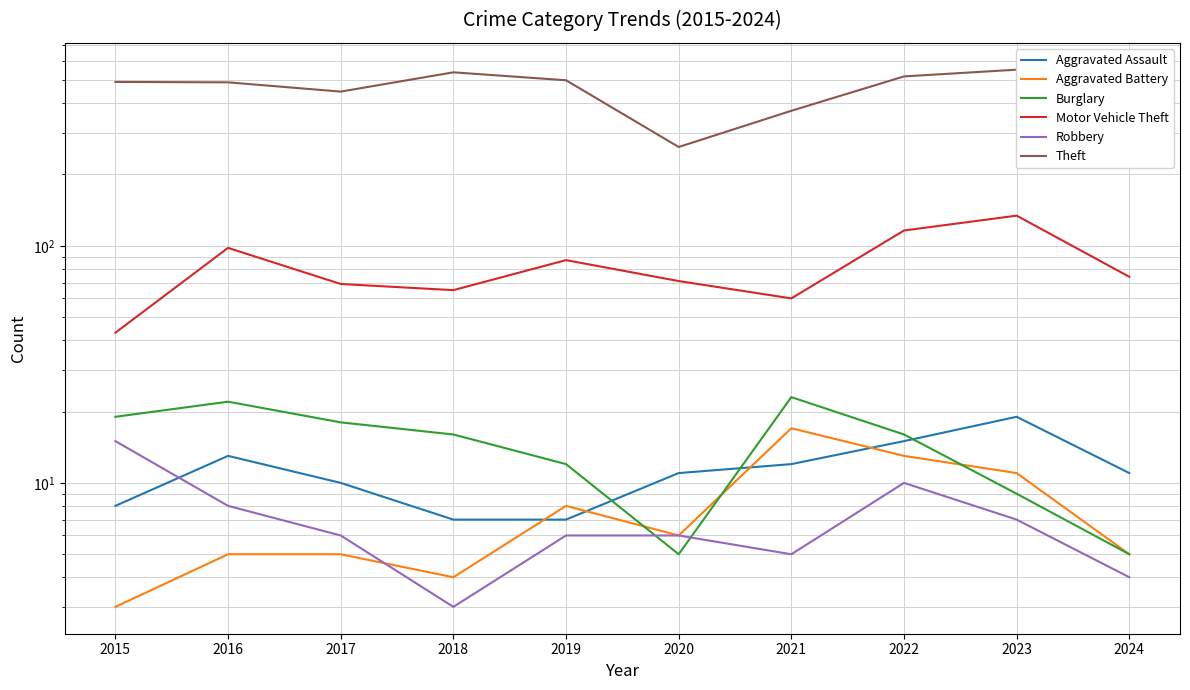

Reading left to right, list all the values displayed in this chart.

Aggravated Assault: 2015=8	2016=13	2017=10	2018=7	2019=7	2020=11	2021=12	2022=15	2023=19	2024=11
Aggravated Battery: 2015=3	2016=5	2017=5	2018=4	2019=8	2020=6	2021=17	2022=13	2023=11	2024=5
Burglary: 2015=19	2016=22	2017=18	2018=16	2019=12	2020=5	2021=23	2022=16	2023=9	2024=5
Motor Vehicle Theft: 2015=43	2016=98	2017=69	2018=65	2019=87	2020=71	2021=60	2022=116	2023=134	2024=74
Robbery: 2015=15	2016=8	2017=6	2018=3	2019=6	2020=6	2021=5	2022=10	2023=7	2024=4
Theft: 2015=491	2016=489	2017=447	2018=539	2019=499	2020=261	2021=371	2022=518	2023=553	2024=264